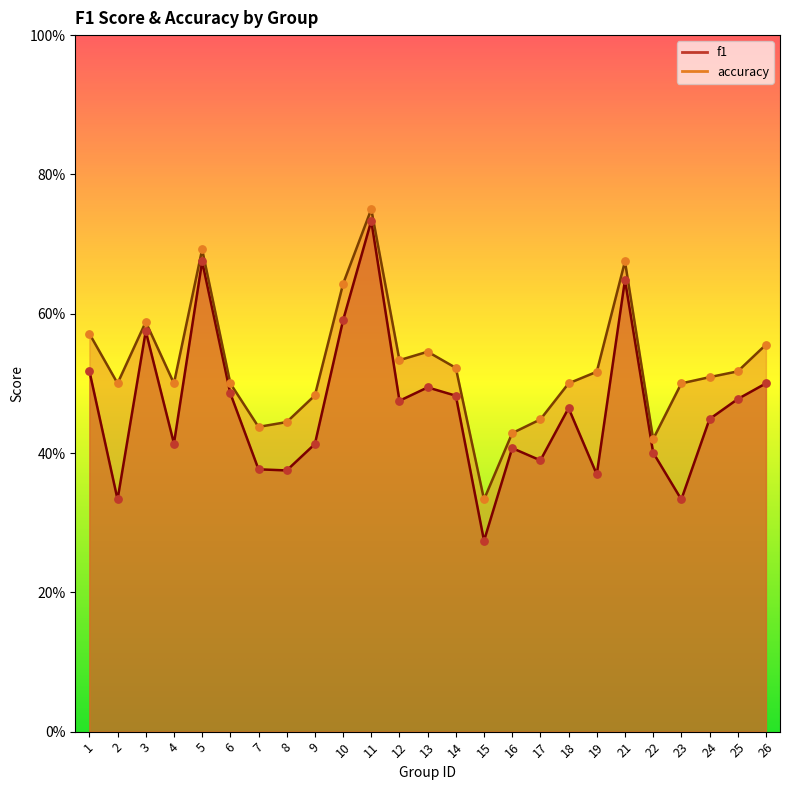

Which series has the largest total across all categories?

accuracy